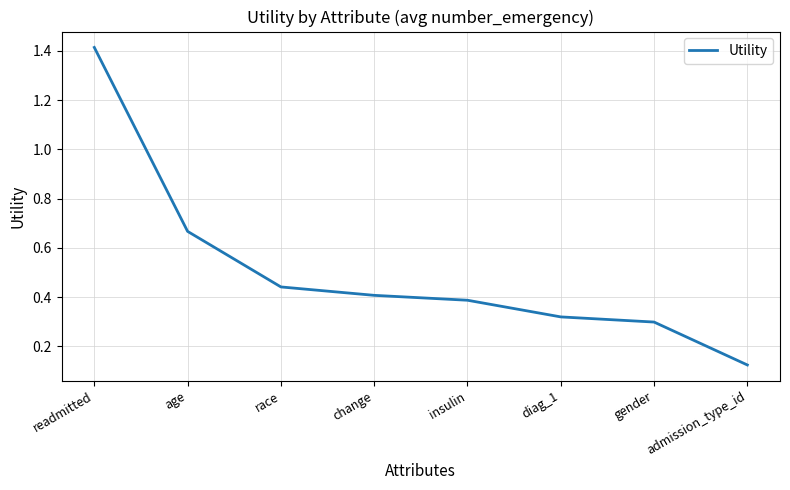

What is the difference between the maximum and second lowest values?

1.1